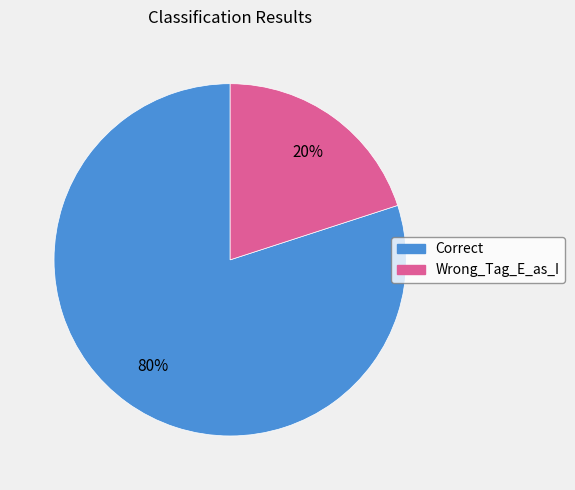

To the nearest percent, what percentage of the pie is Wrong_Tag_E_as_I?

20%